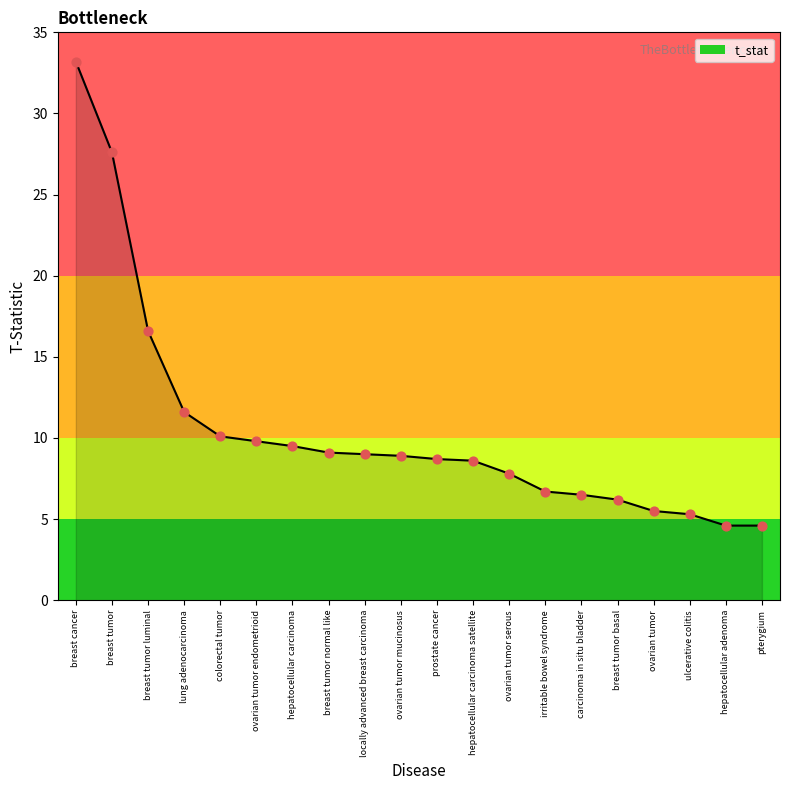

Which has a higher value, hepatocellular adenoma or breast tumor basal?

breast tumor basal